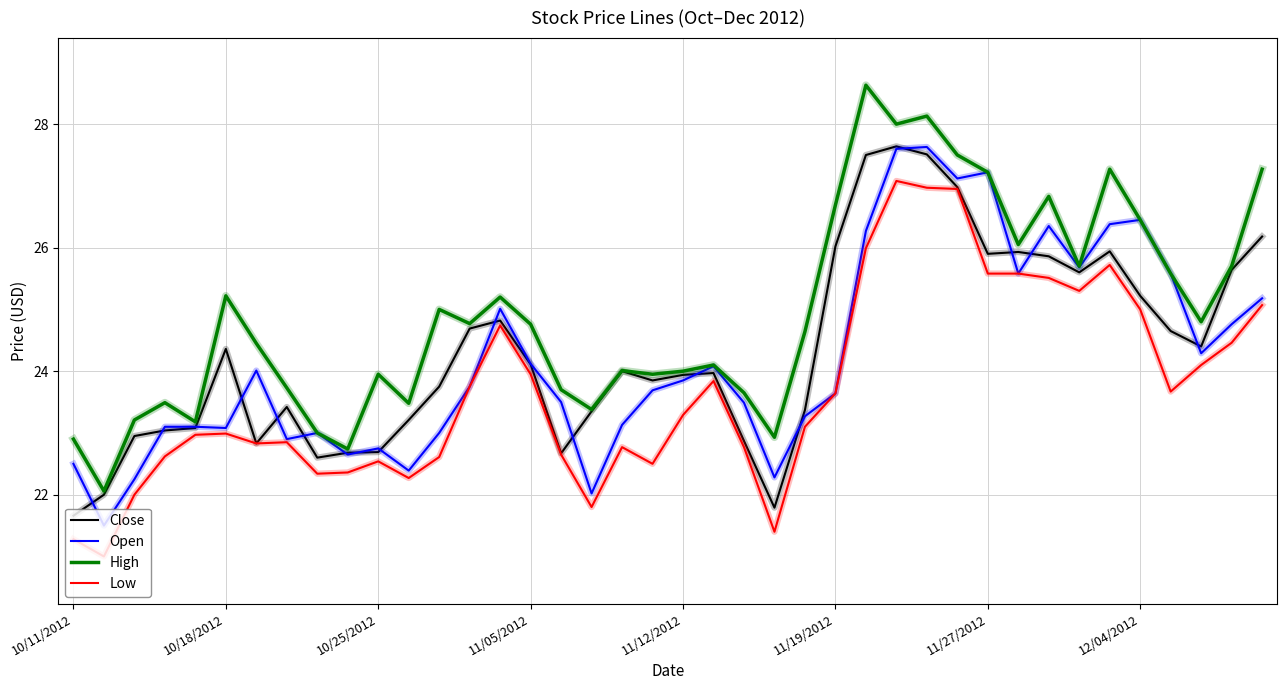

What is the lowest value of the Low series?

21.0